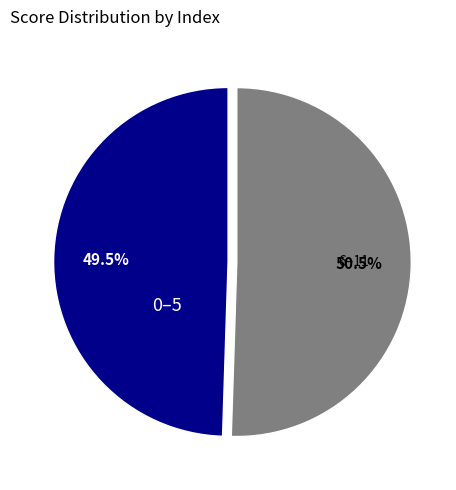

How many slices are in this pie chart?

2